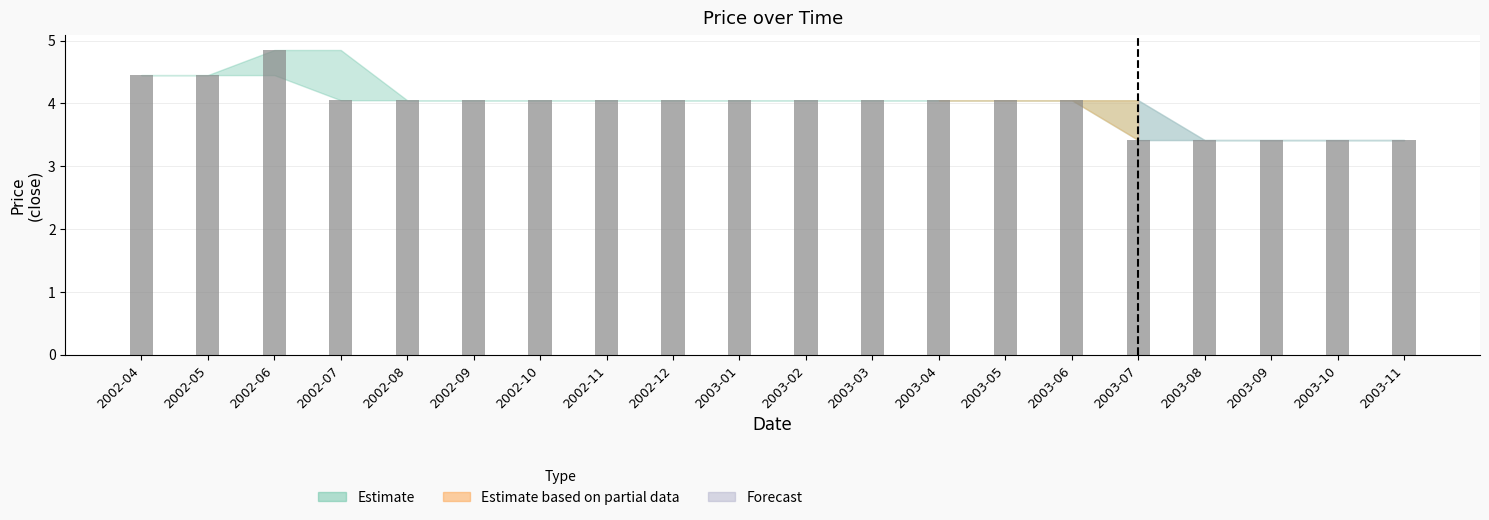

What is the value of the 10th bar from the left?

4.1